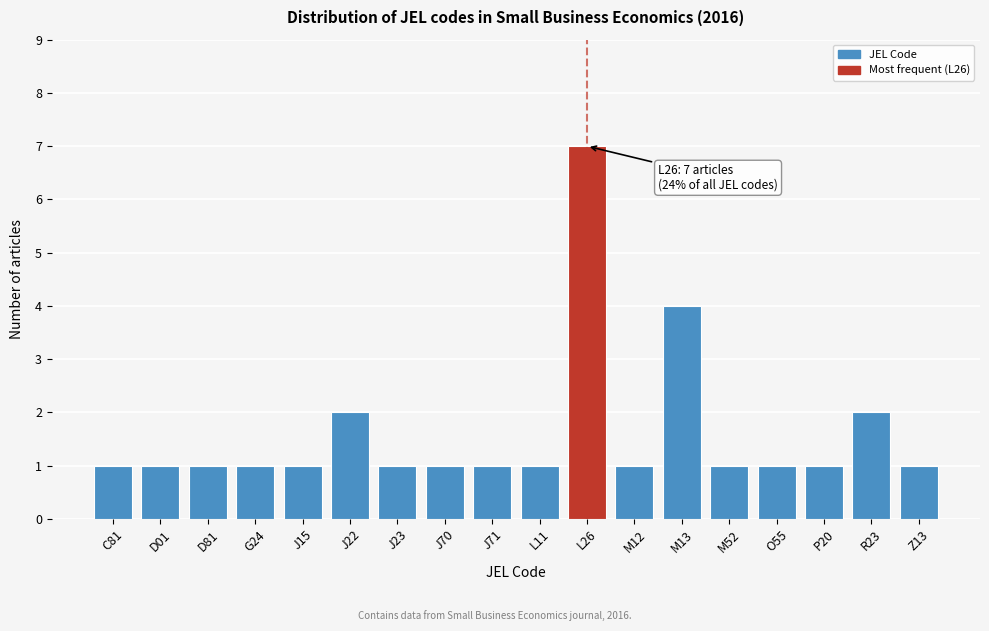

Reading left to right, what are all the values shown in this chart?

C81=1	D01=1	D81=1	G24=1	J15=1	J22=2	J23=1	J70=1	J71=1	L11=1	L26=7	M12=1	M13=4	M52=1	O55=1	P20=1	R23=2	Z13=1